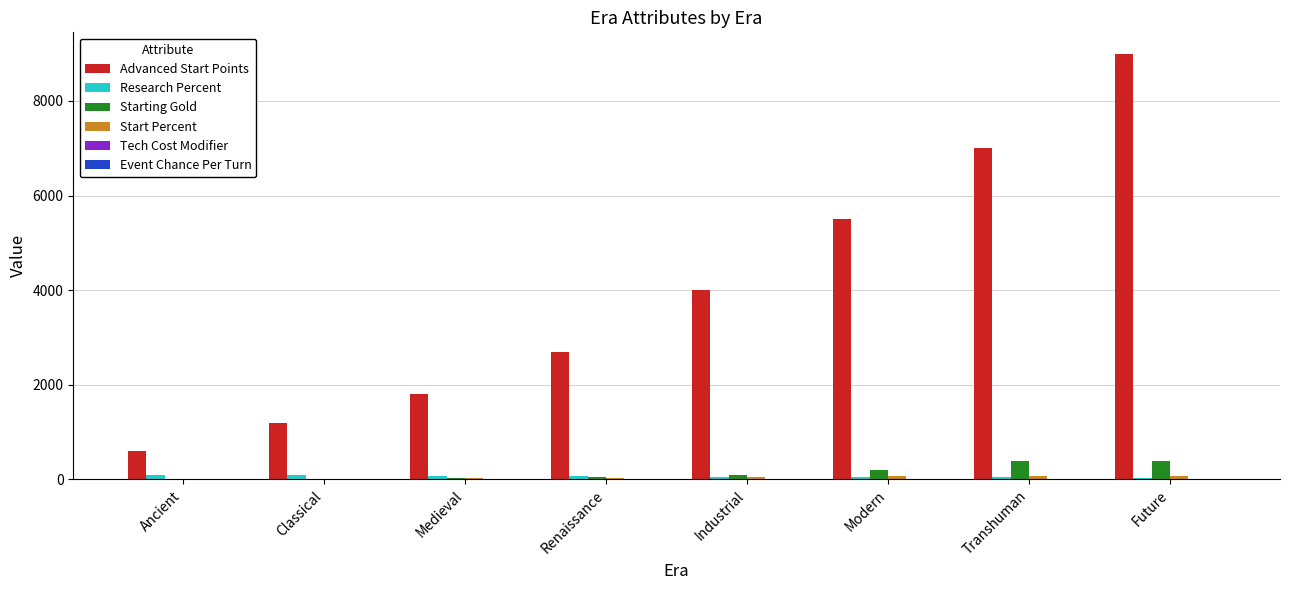

How many distinct data groups are displayed?

6